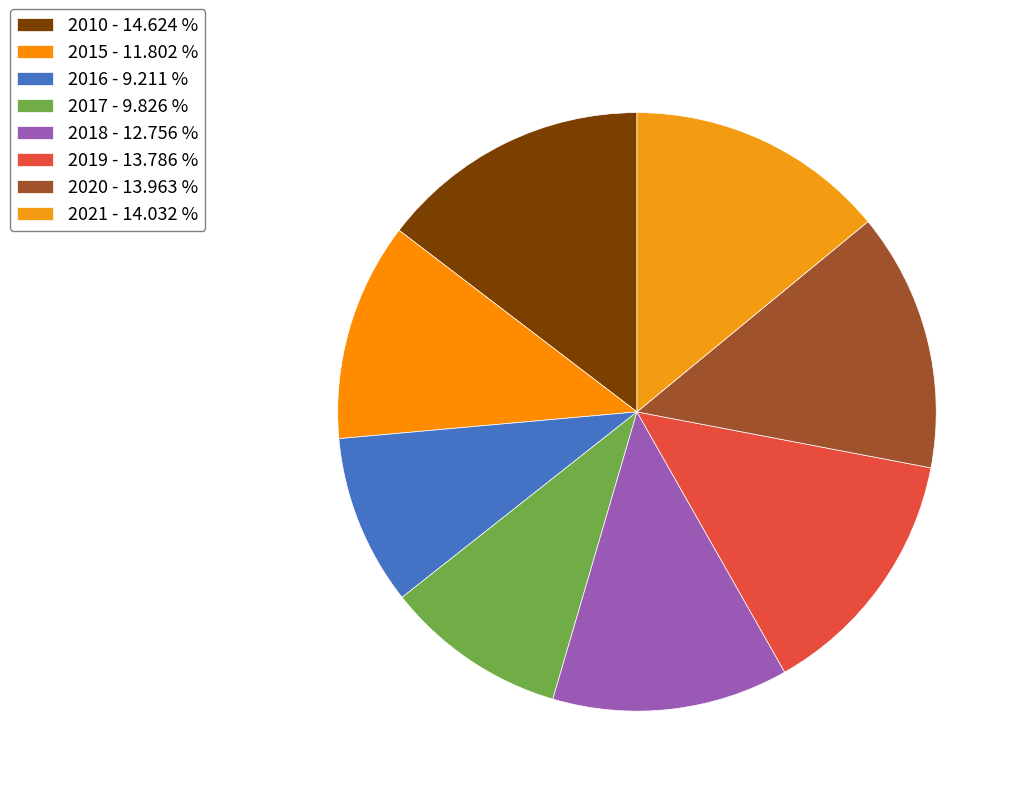

Rank the categories by value from highest to lowest.

2010, 2021, 2020, 2019, 2018, 2015, 2017, 2016